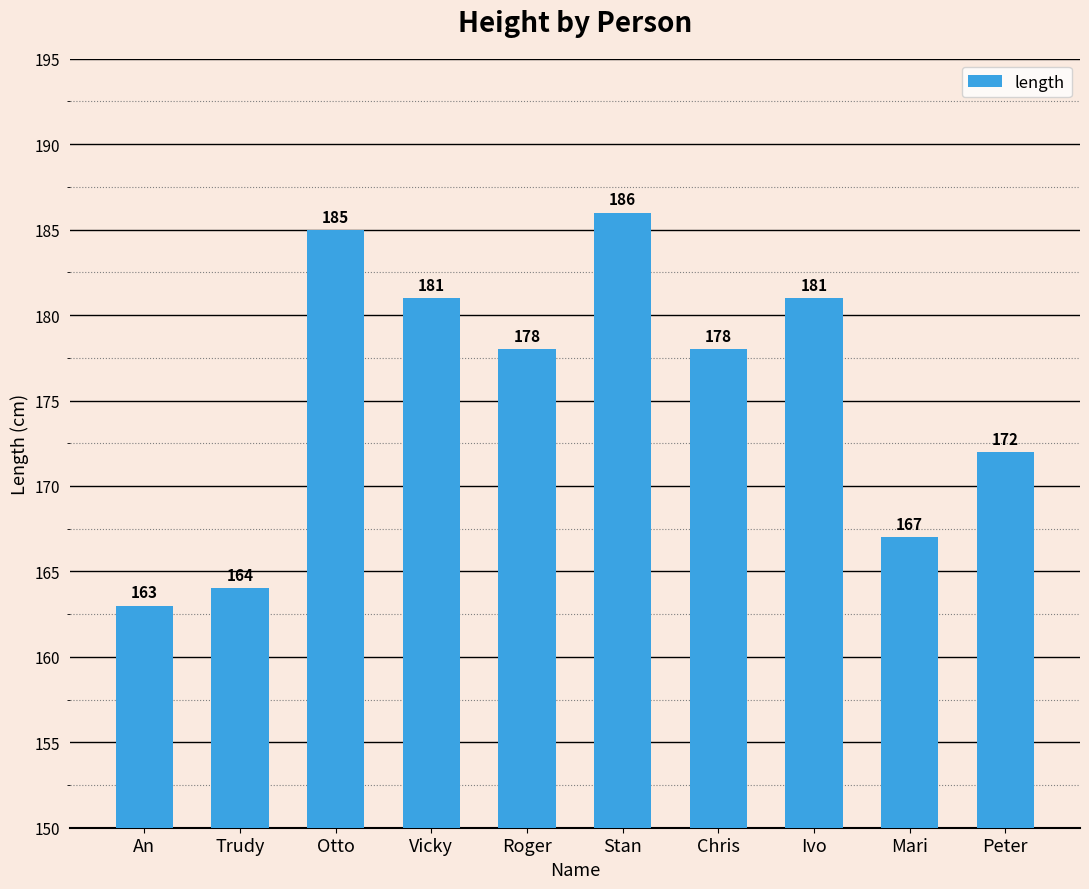

At which category does the chart reach its peak across all series?

Stan